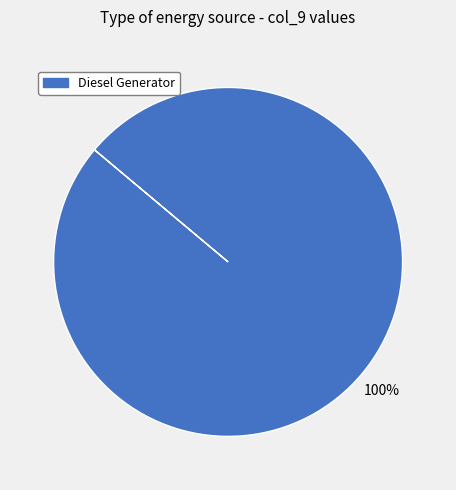

True or false: Diesel Generator accounts for 100% of the total.

True